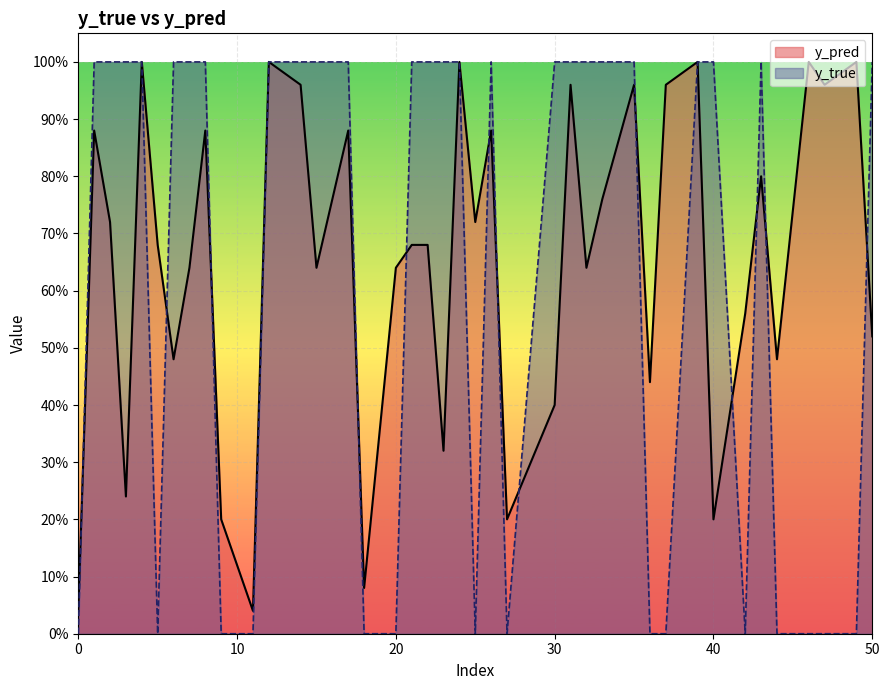

What is the difference between the second highest and second lowest values in the y_true series?

1.0